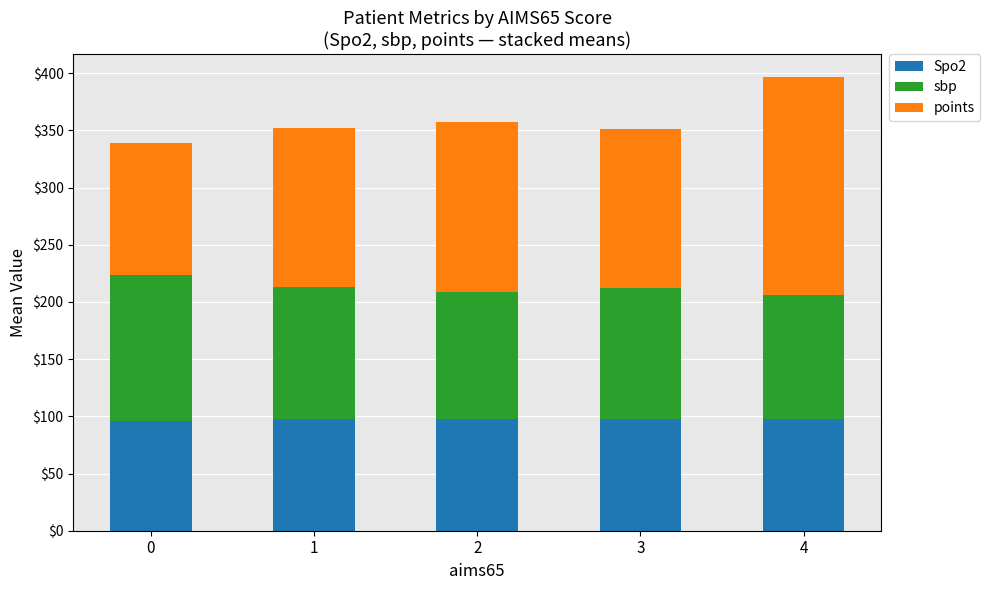

Read the Spo2 value at 3.

97.6